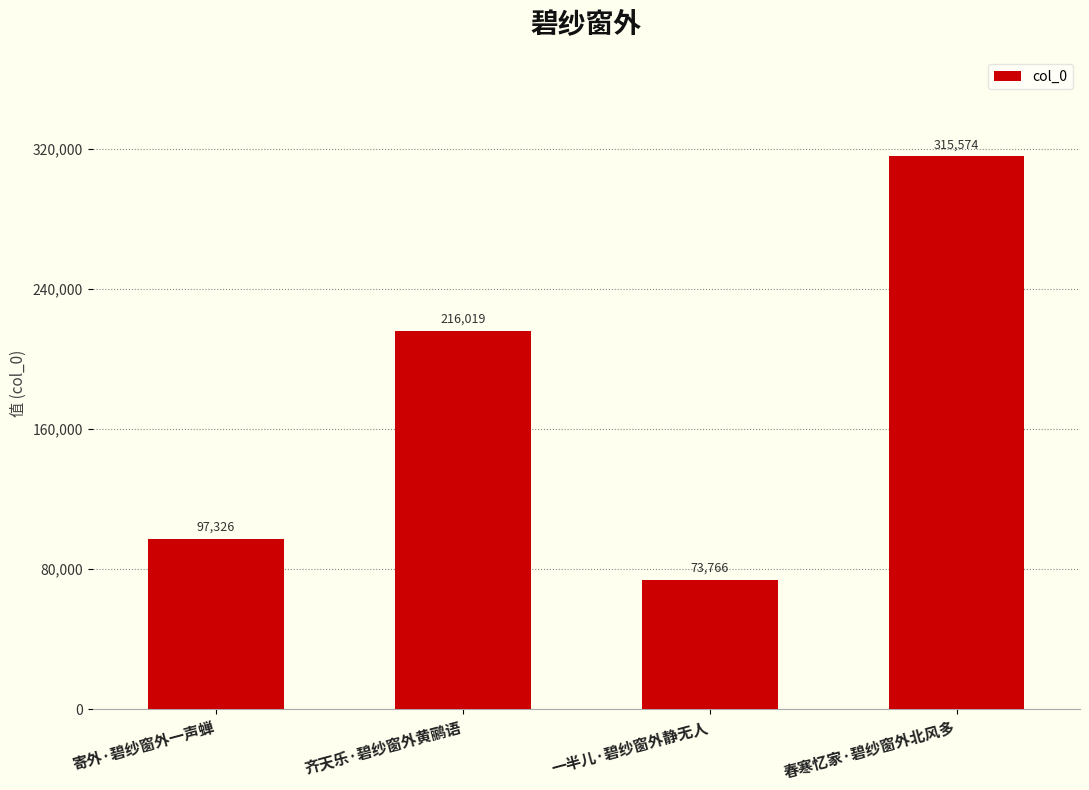

How many values are below 216019?

2